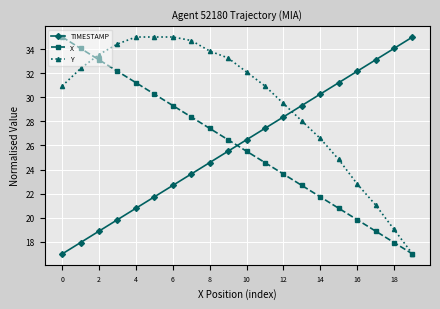

What is the value of the Y point at the 13th from the left?

29.5